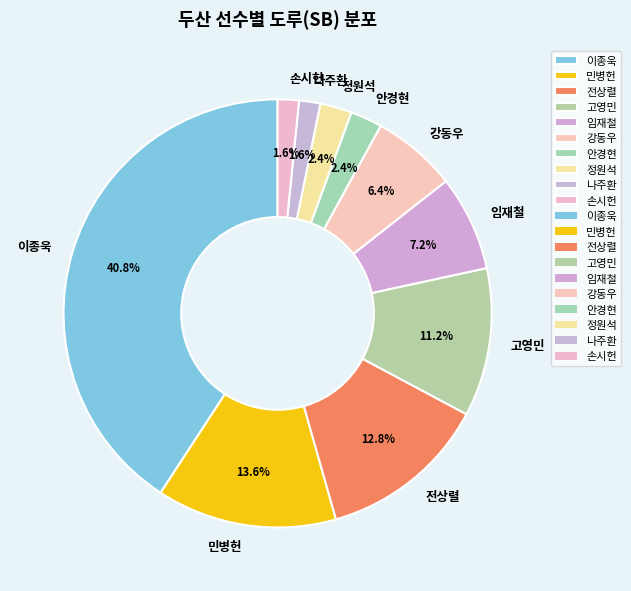

To the nearest percent, what is the combined percentage of 정원석 and 고영민?

14%